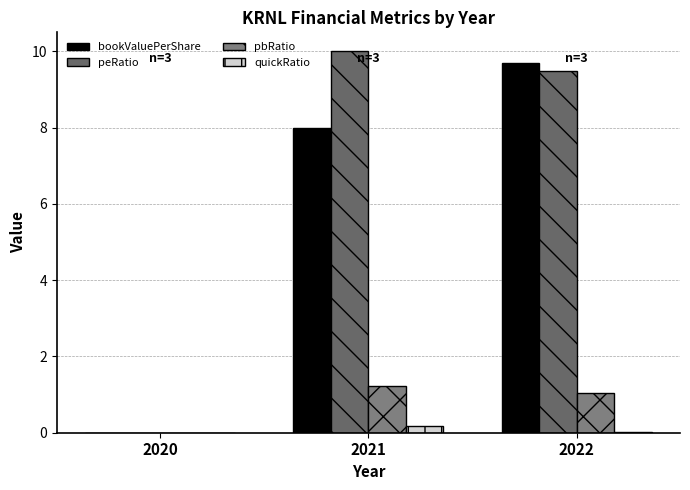

True or false: peRatio has a value of 2.3 at 2021.

False